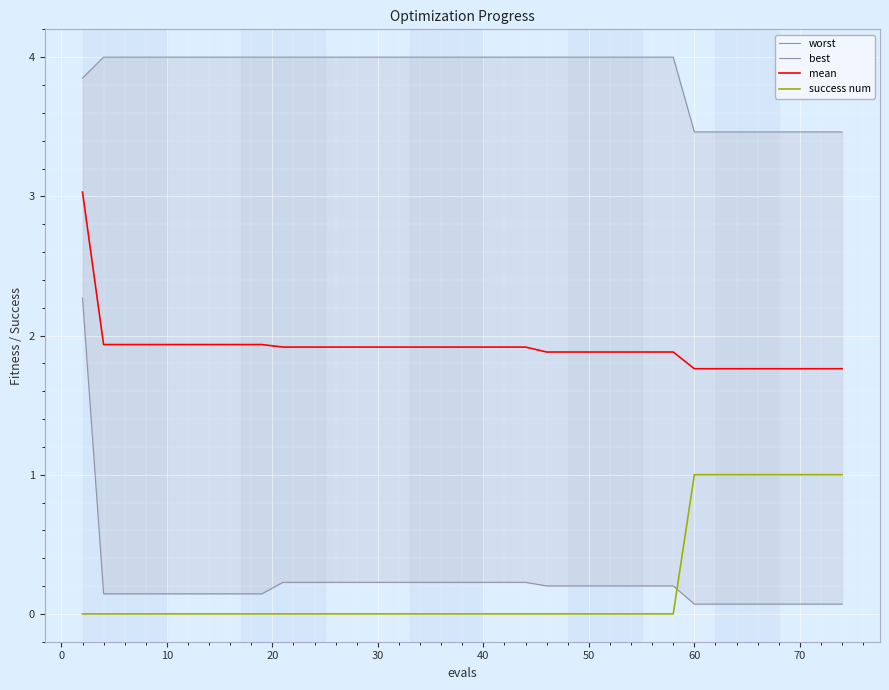

Which series has the widest spread of values?

best